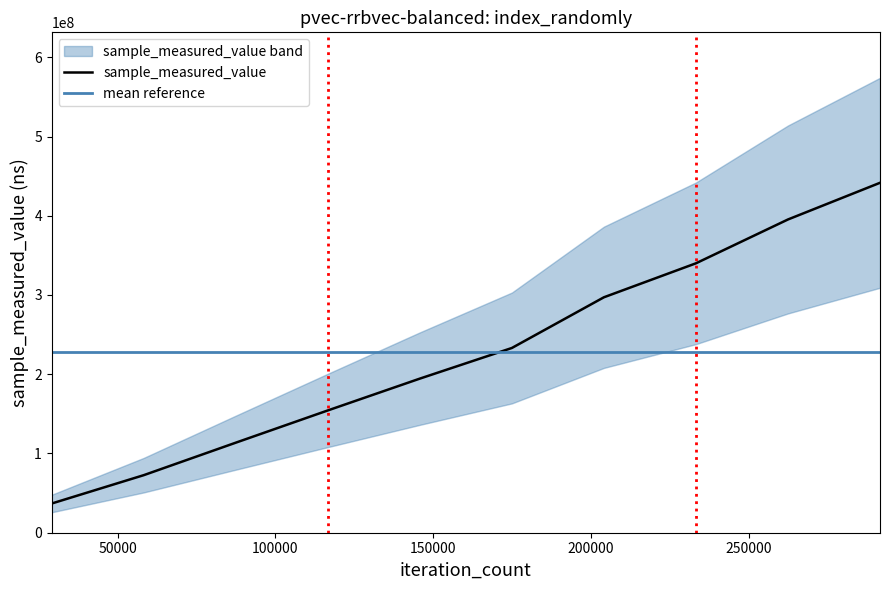

Between 58296 and 262332, which is larger?

262332